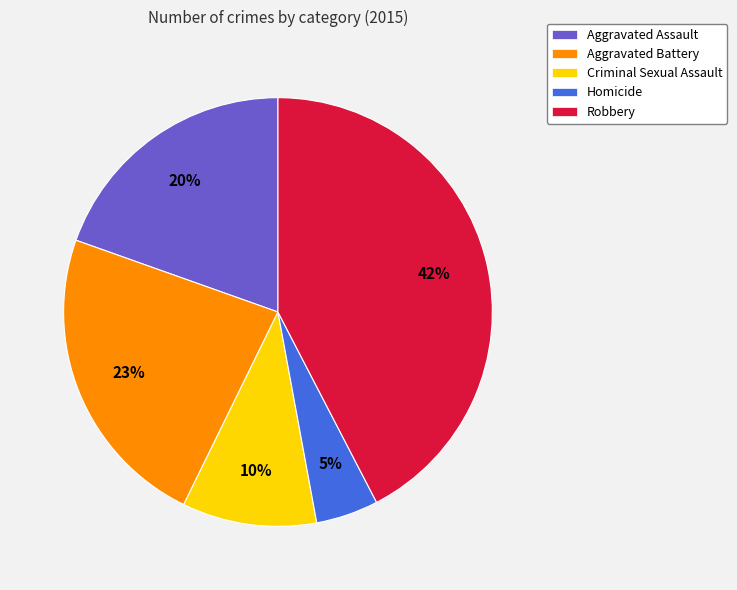

Is there a majority slice in this chart?

No